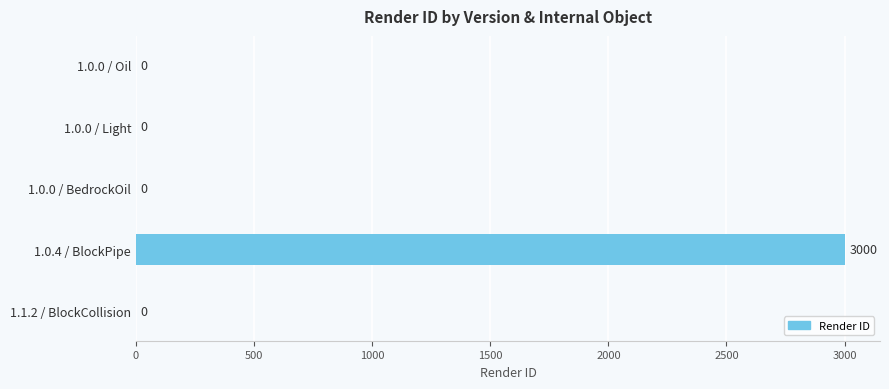

Which category has the highest value across all series?

1.0.4 / BlockPipe